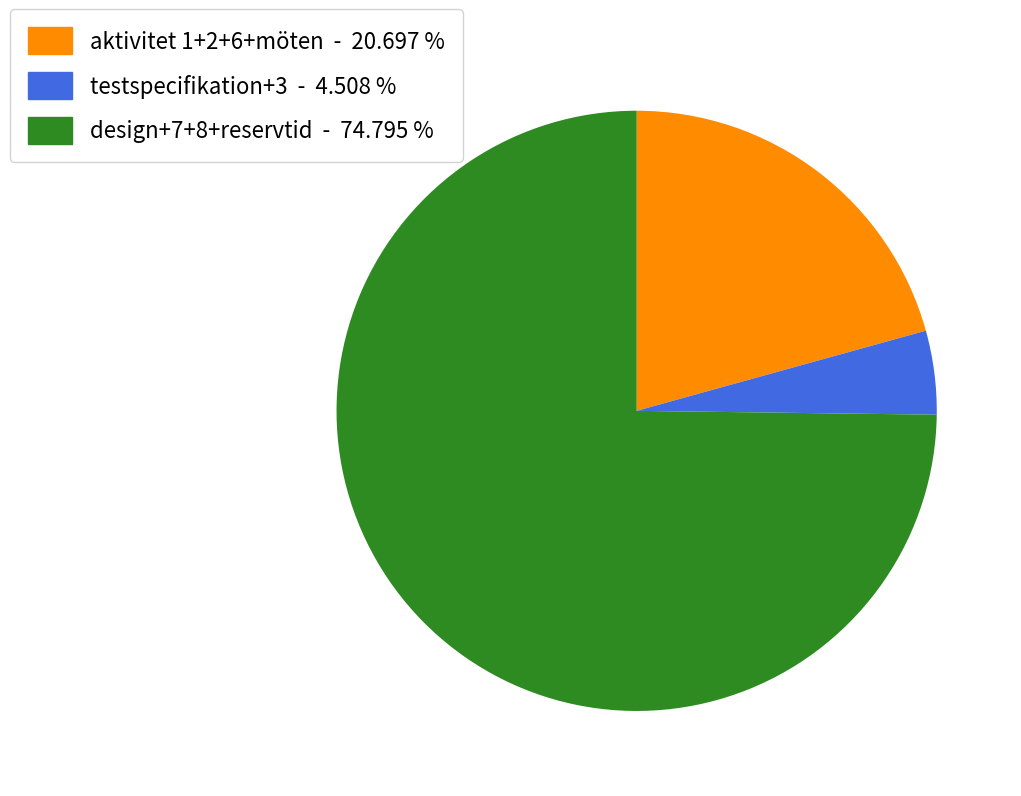

Does any single category account for the majority?

Yes